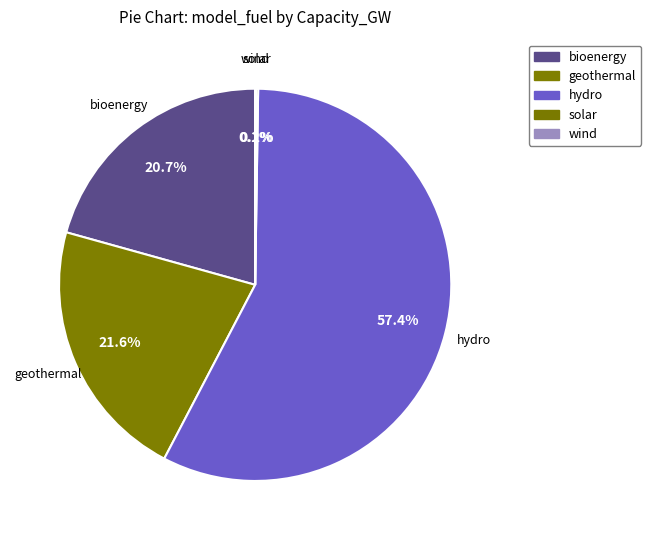

What is the majority slice?

hydro